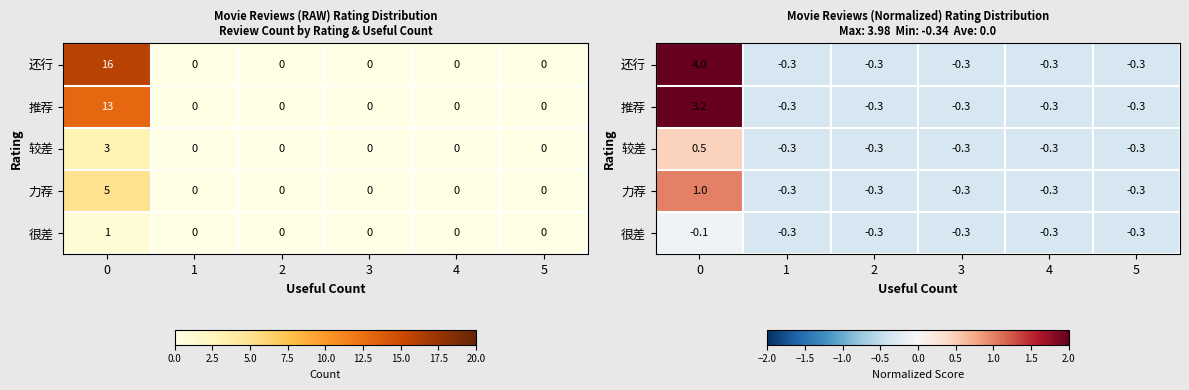

What is the sum of all 力荐 values?

-0.7